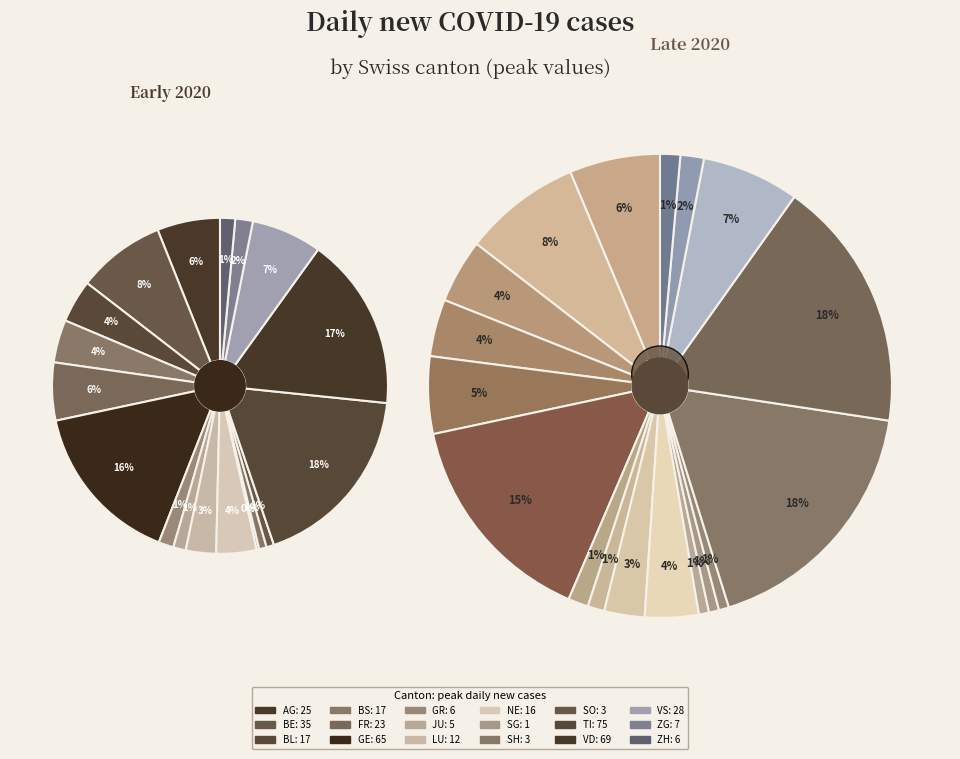

Combined, do SO and GR account for over 50%?

No